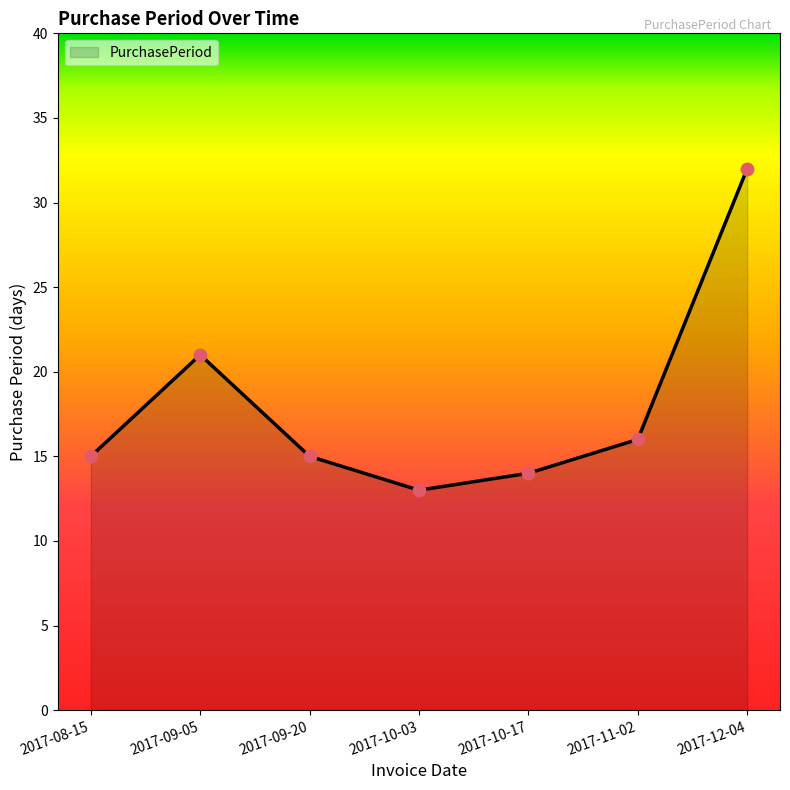

Between 2017-08-15 and 2017-10-03, which is larger?

2017-08-15